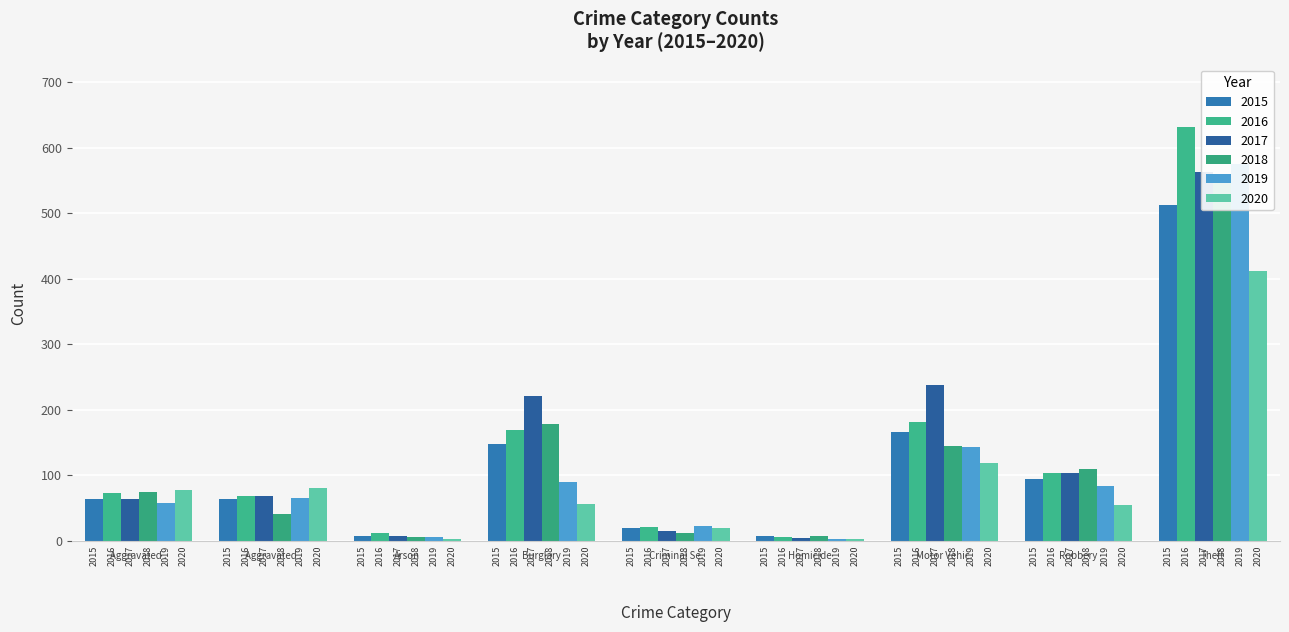

What is the value of the 2017 bar at the 4th from the left?

221